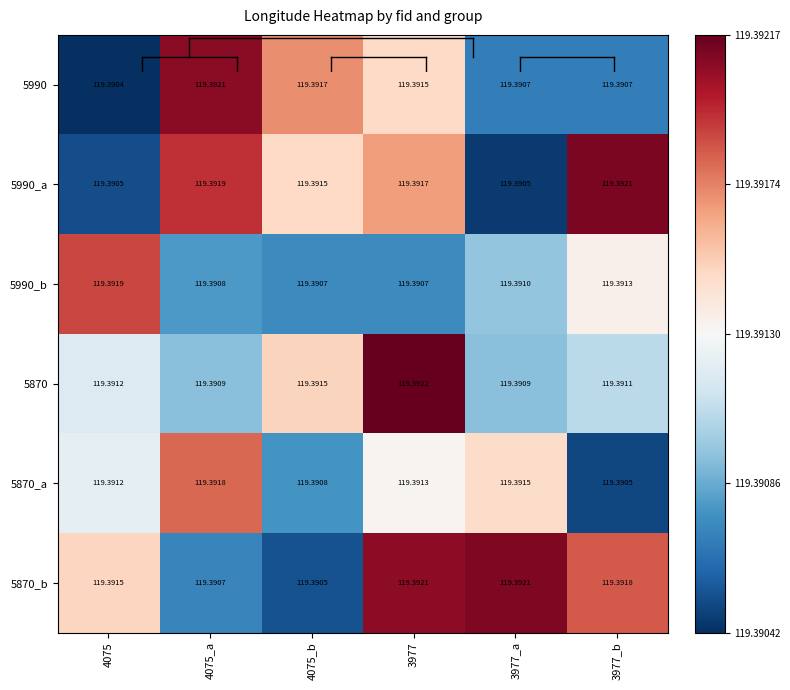

What is the maximum value shown in the chart?

119.4